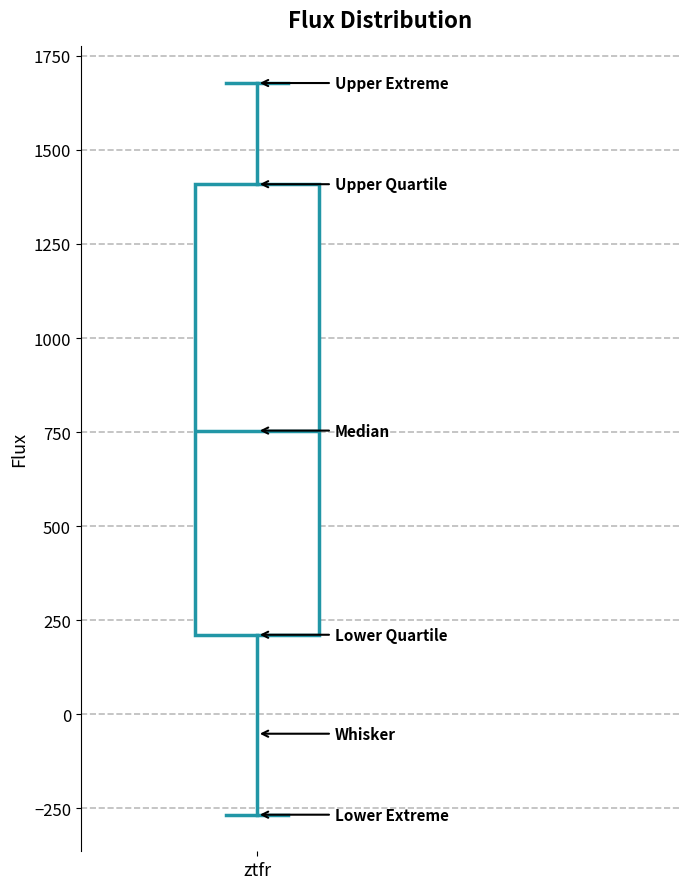

Where is the upper edge of the box for ztfr on the y-axis? The values are not printed on the chart, so give them approximately, as read against the axis.

1400